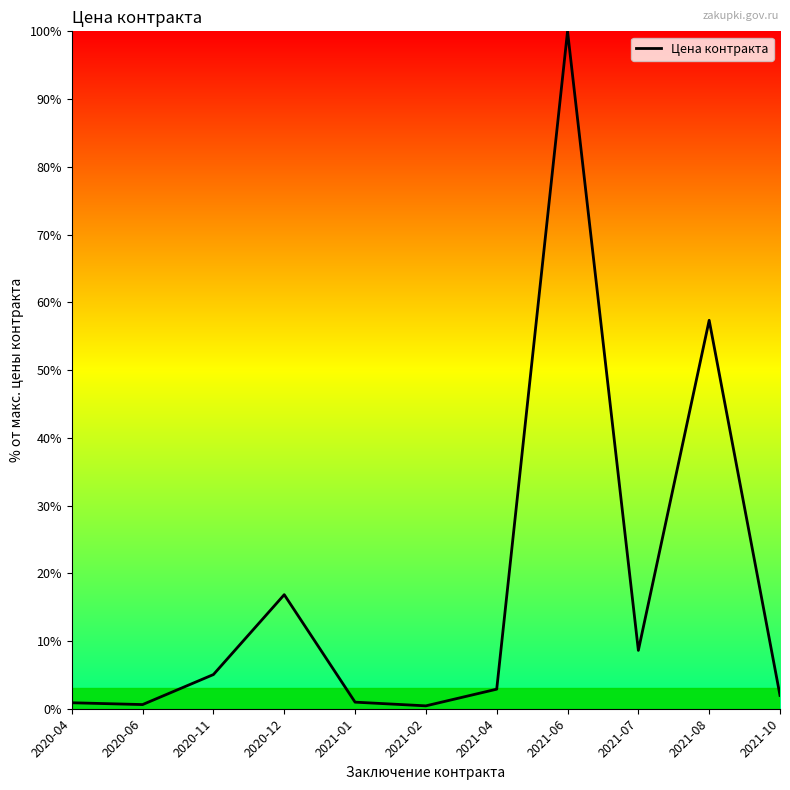

Is it true that the value at 2021-01 is 1.0?

True